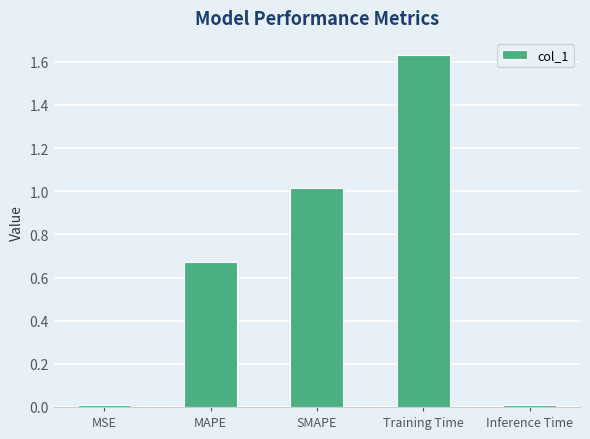

What is the difference between the values at Training Time and MAPE?

1.0